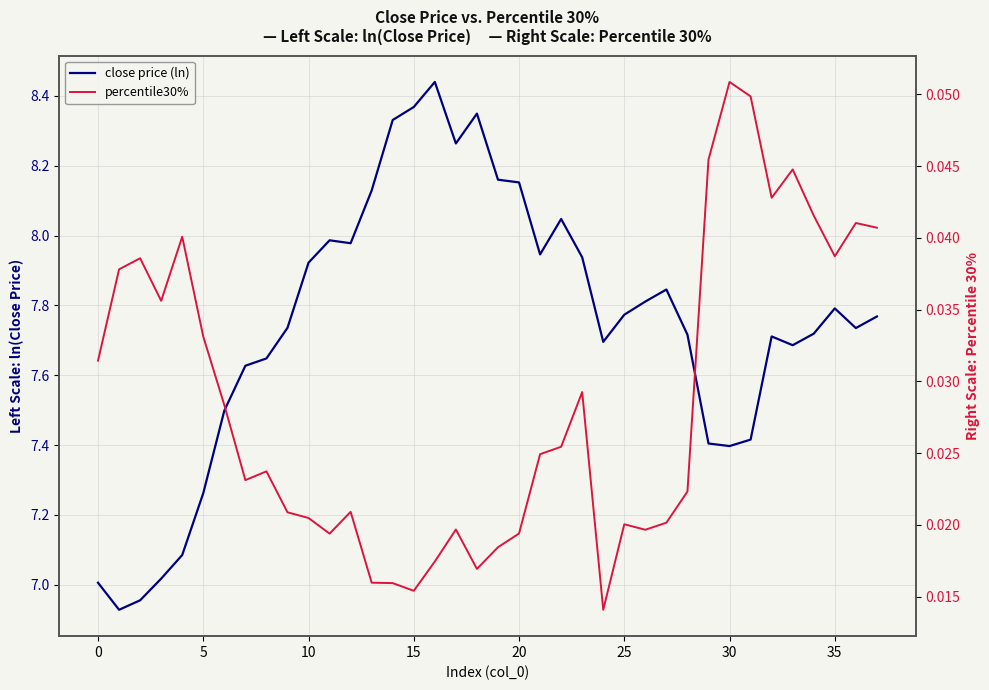

The value of close price (ln) at 13 is 8.1. True or false?

True